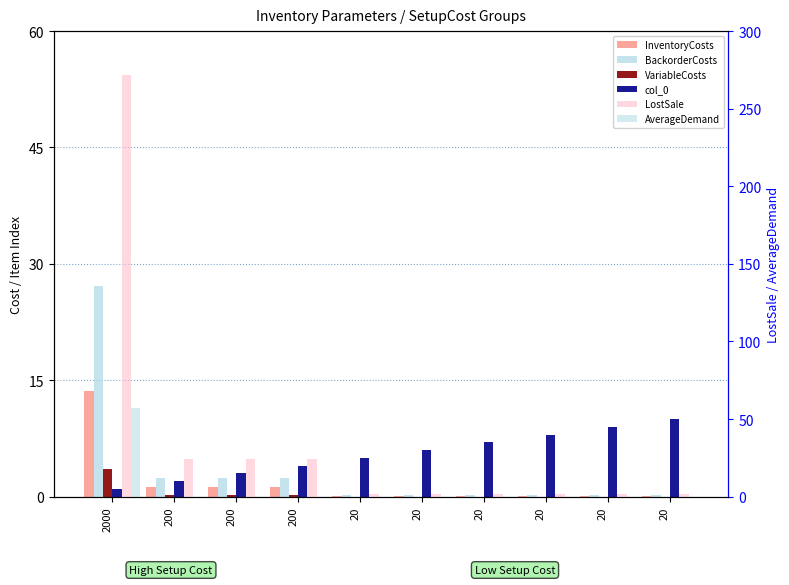

Which series changed the most between 200 and 20?

LostSale